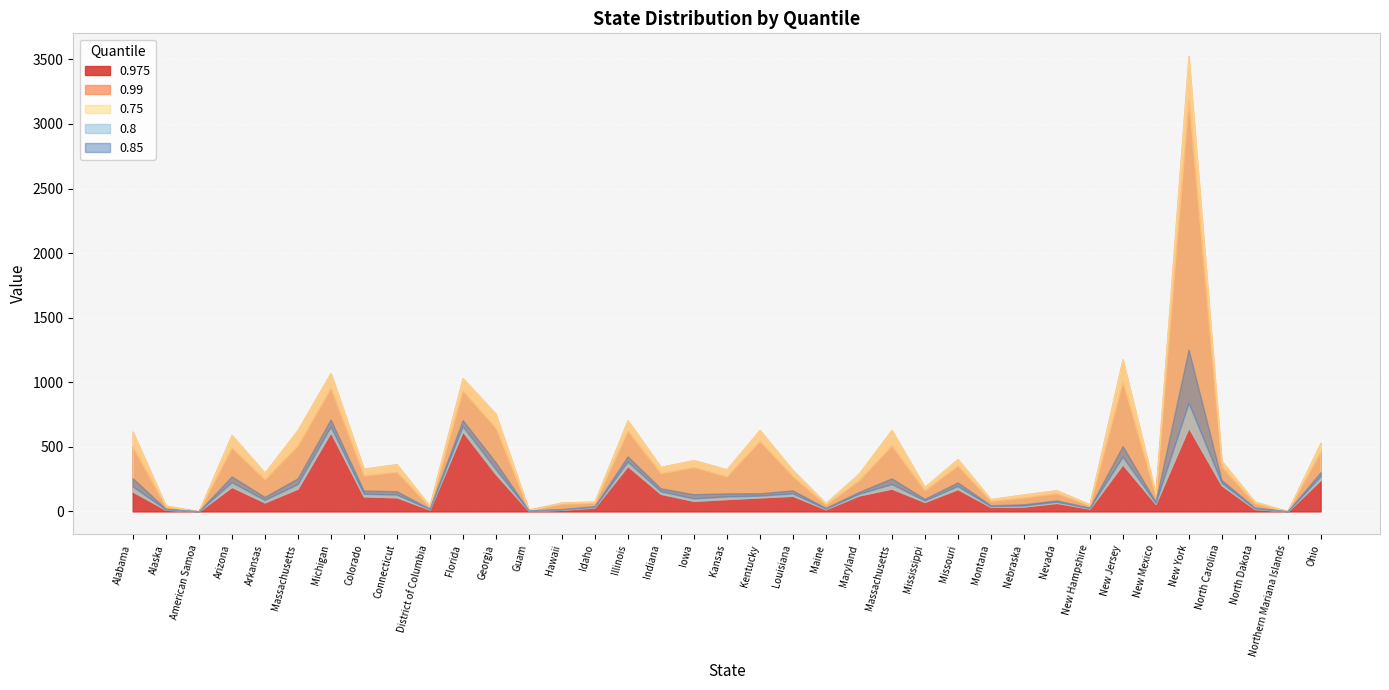

How many lines are shown in the chart?

5